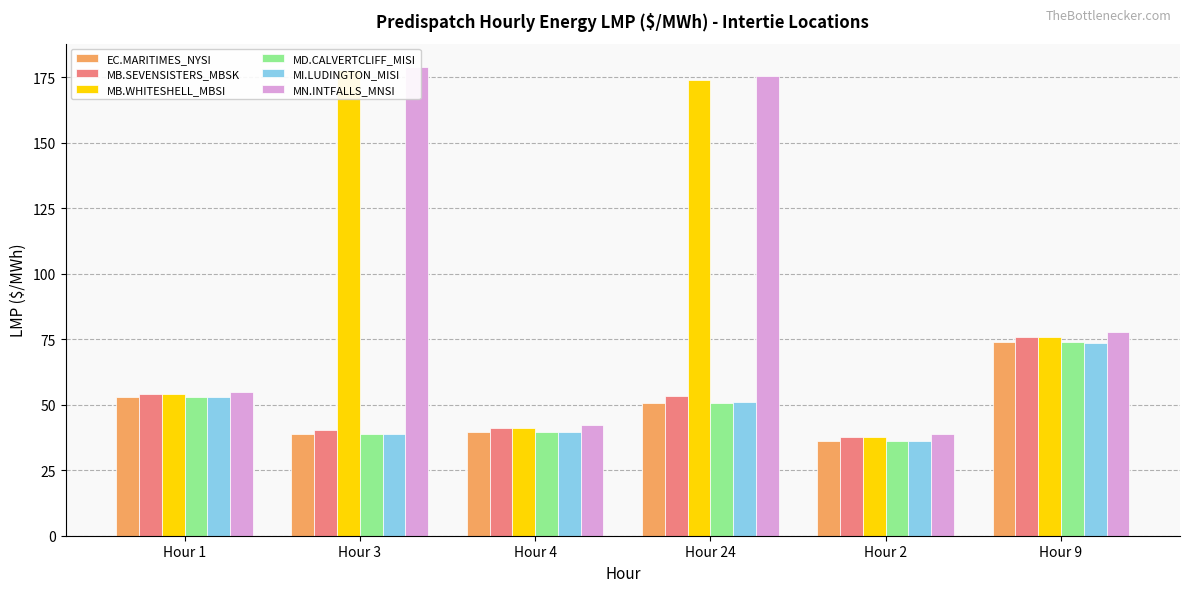

What is the label of the 4th bar from the right?

Hour 4